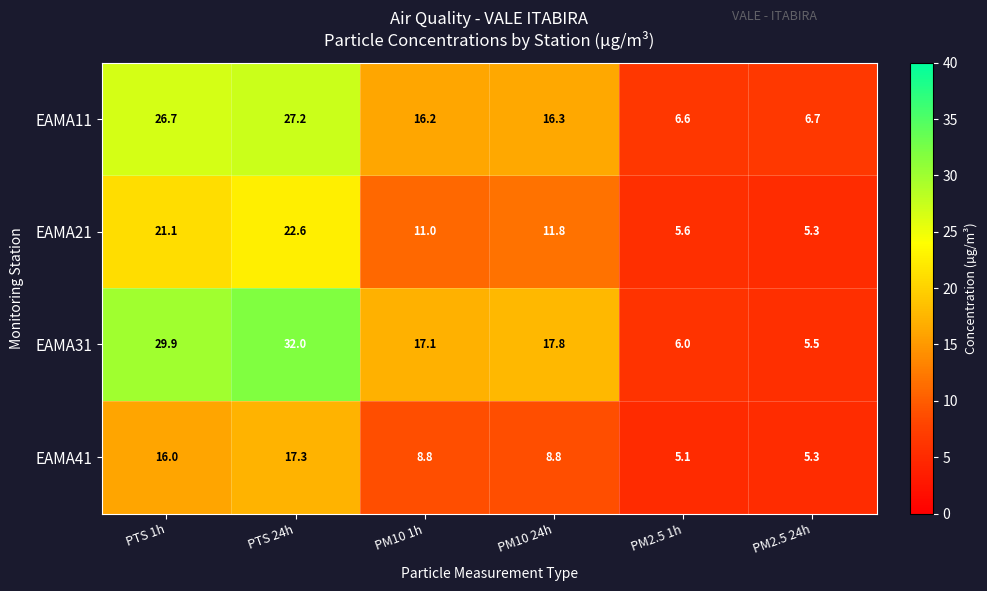

What is the total value across all series at PTS 1h?

93.7